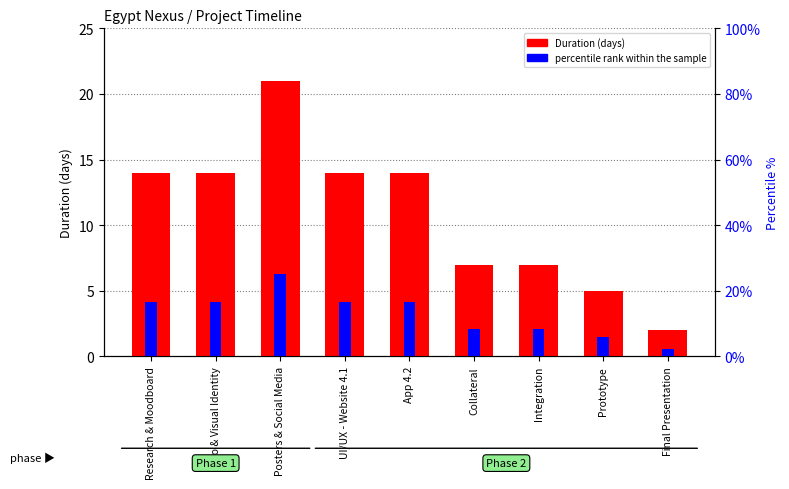

Are the bars horizontal?

No